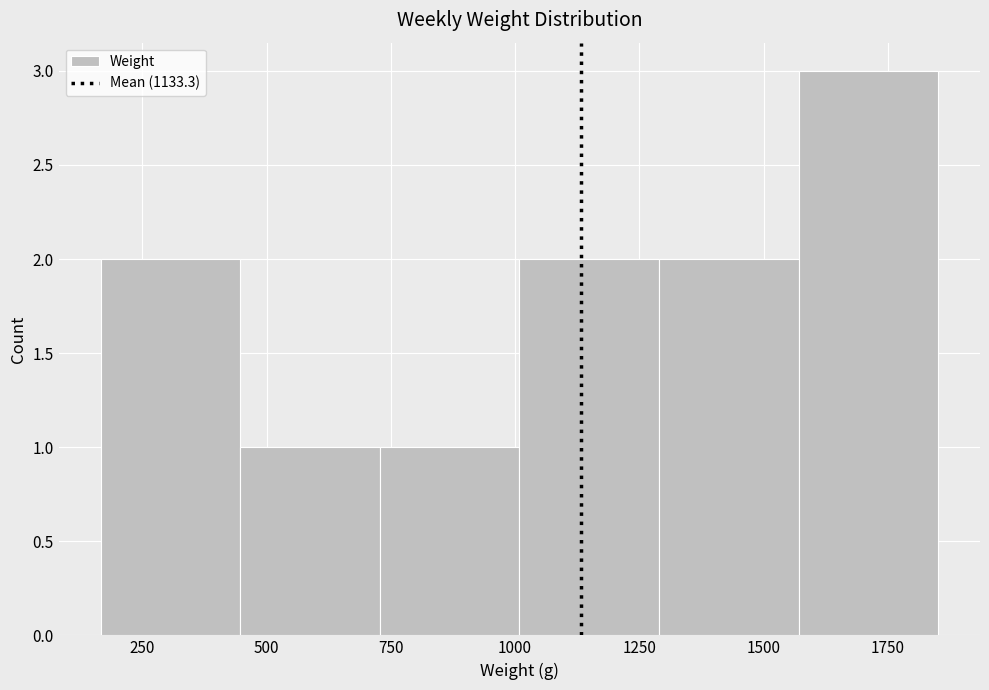

Reading left to right, transcribe this chart: for each bar, give the range it covers on the x-axis and its height. Neither the bar edges nor the heights are printed on the chart, so give them approximately, as read against the axes.

150 to 450: 2
450 to 750: 1
750 to 1000: 1
1000 to 1300: 2
1300 to 1550: 2
1550 to 1850: 3